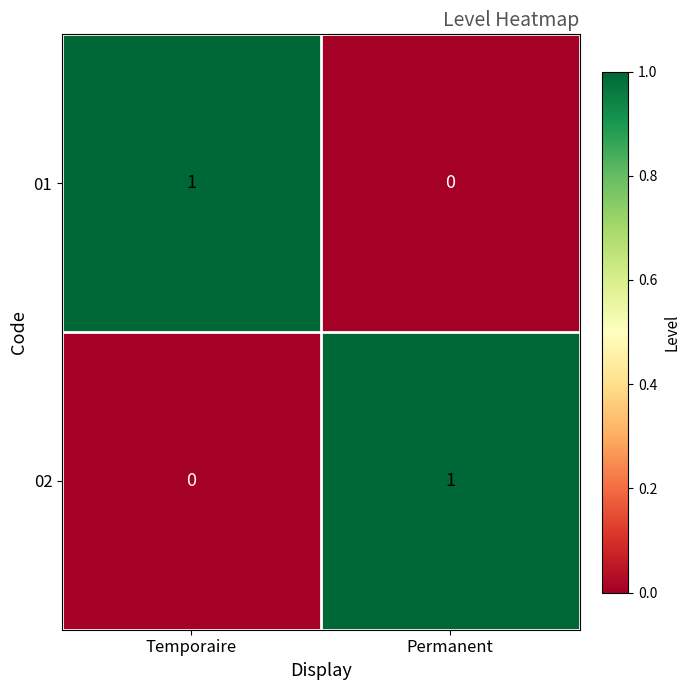

At which label is 02 closest to 0?

Temporaire